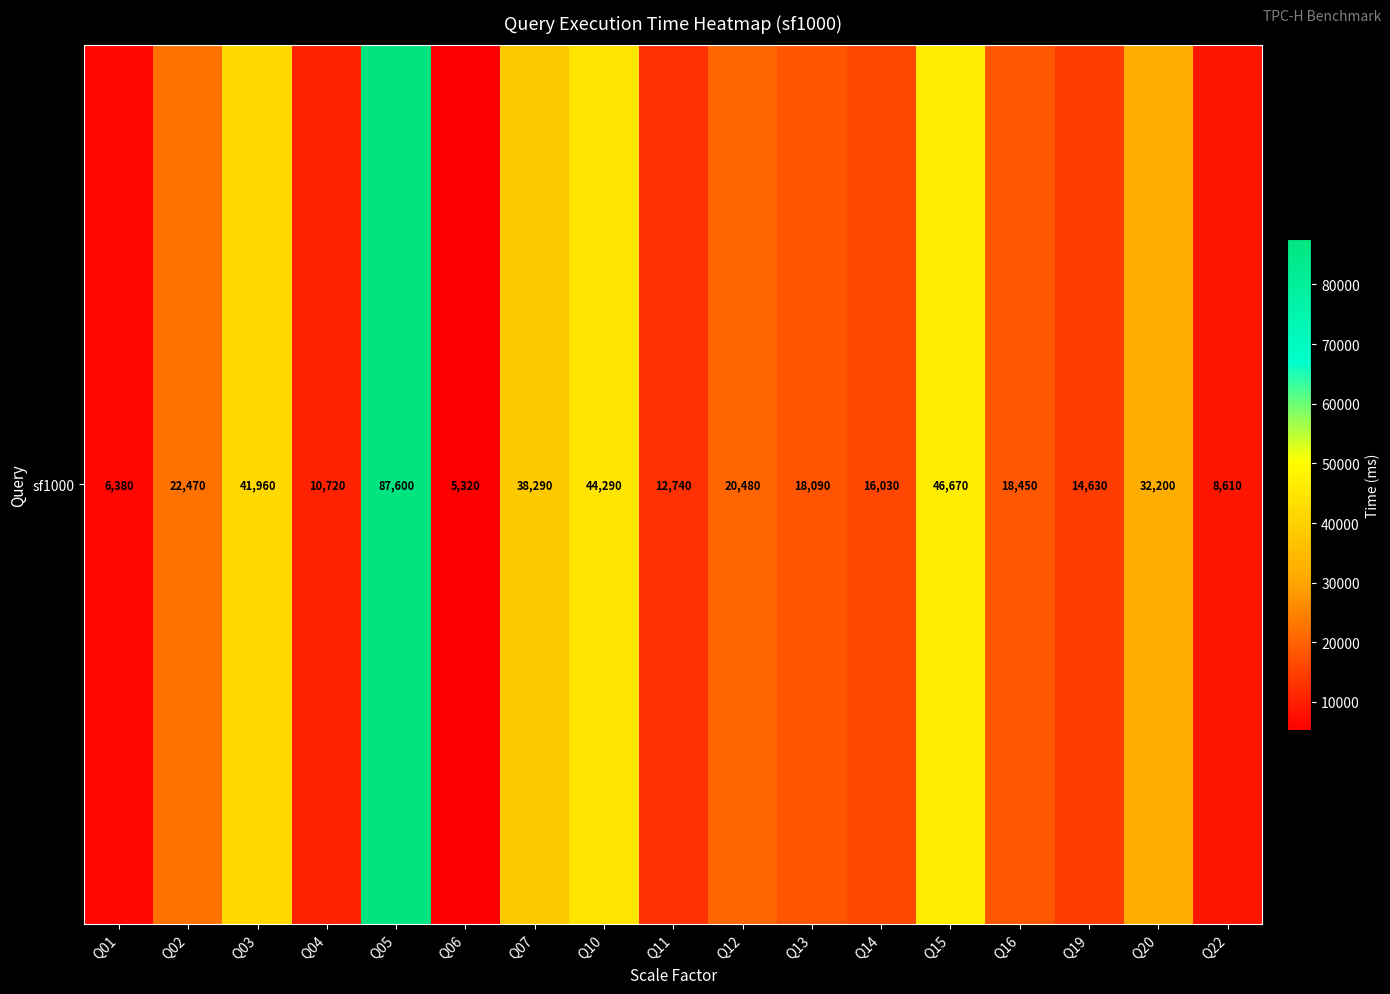

What value does the data have at Q16?

18450